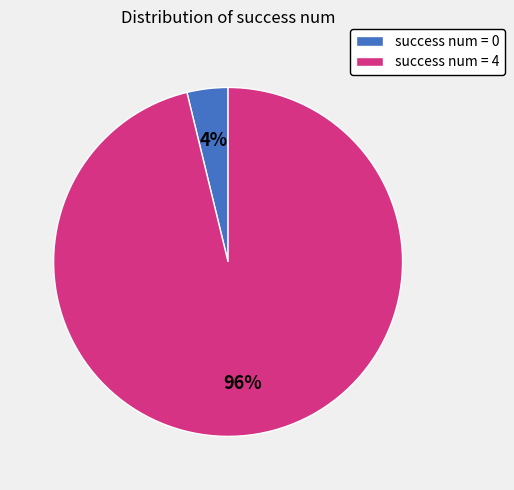

Combined, do success num = 0 and success num = 4 account for over 50%?

Yes